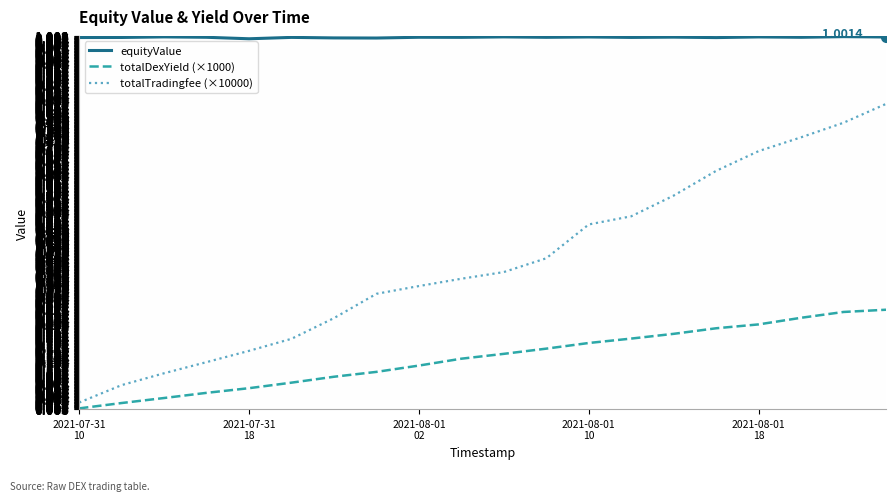

Which series has the widest spread of values?

totalTradingfee (×10000)